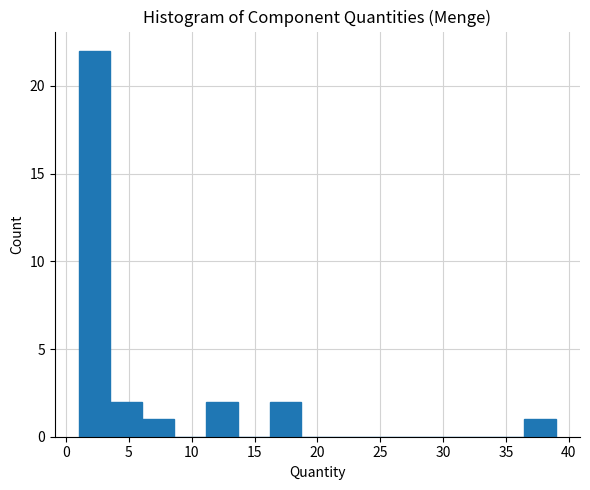

How tall is the bar that spans 36.5 to 39.0 on the x-axis? Neither the bar edges nor the heights are printed on the chart, so give them approximately, as read against the axes.

1